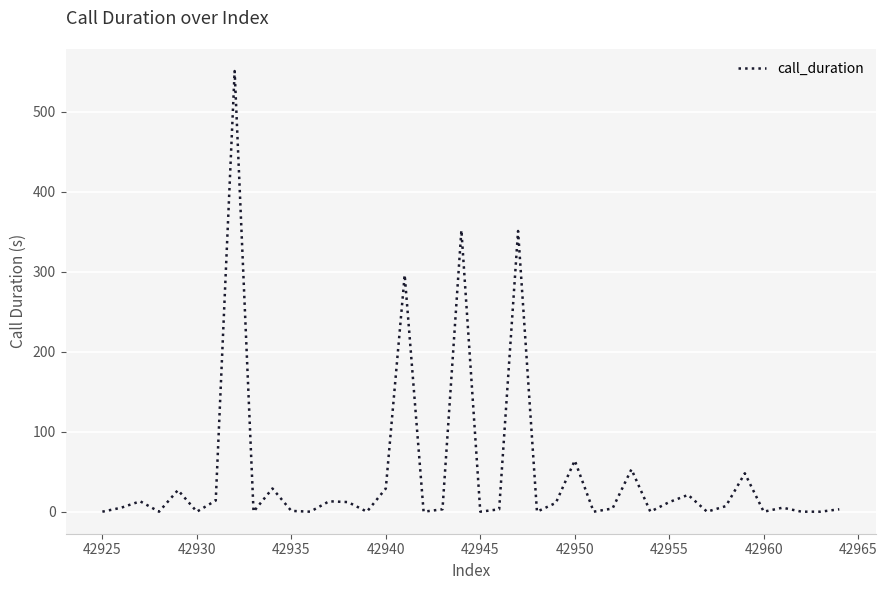

What is the difference between the maximum and minimum values?

551